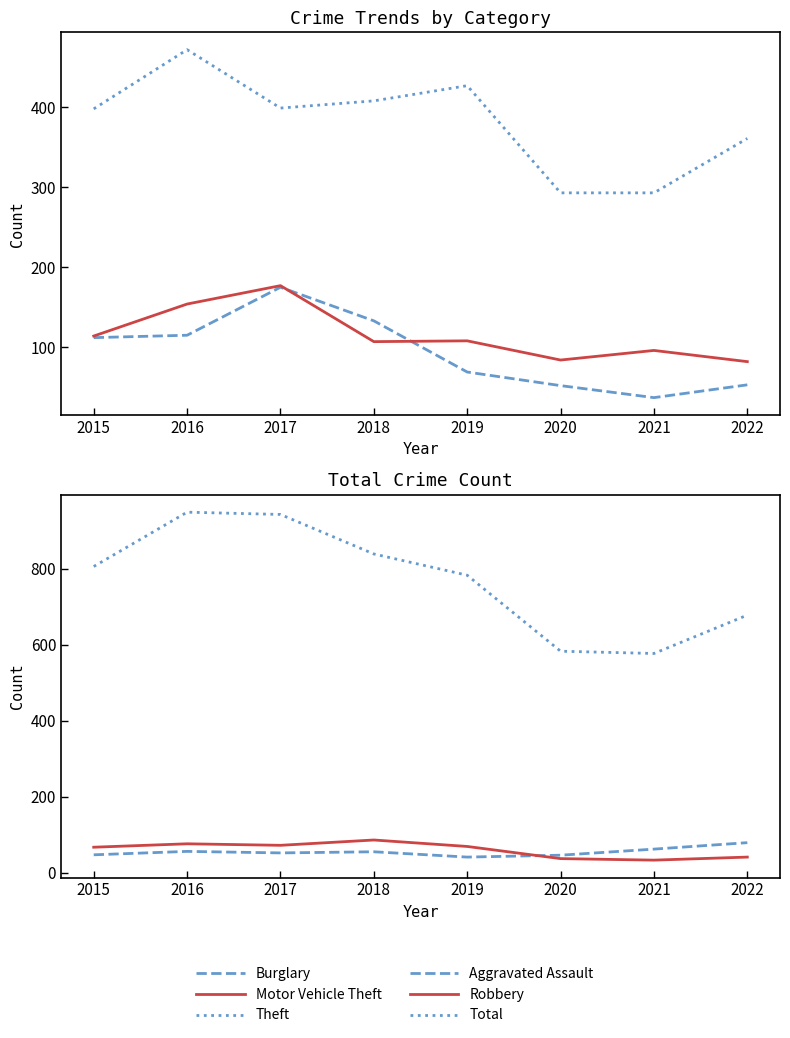

What is the value of the Motor Vehicle Theft point at the 5th from the left?

108